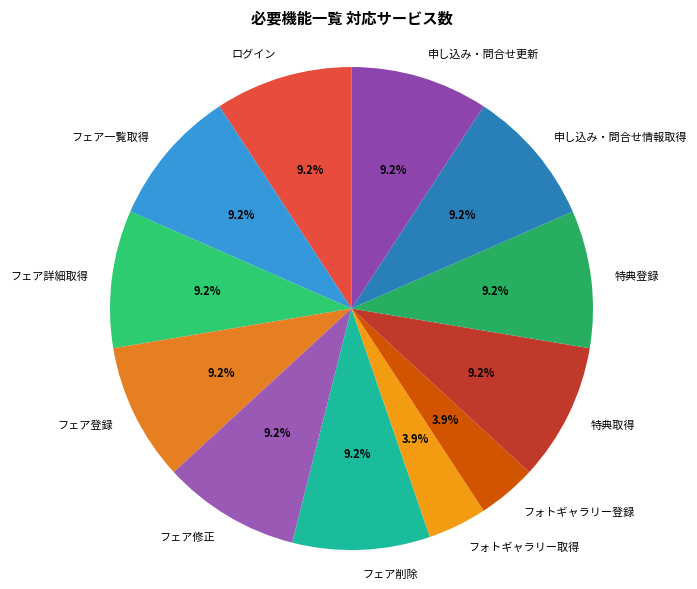

What is the total percentage of ログイン and フェア一覧取得?

18.4%